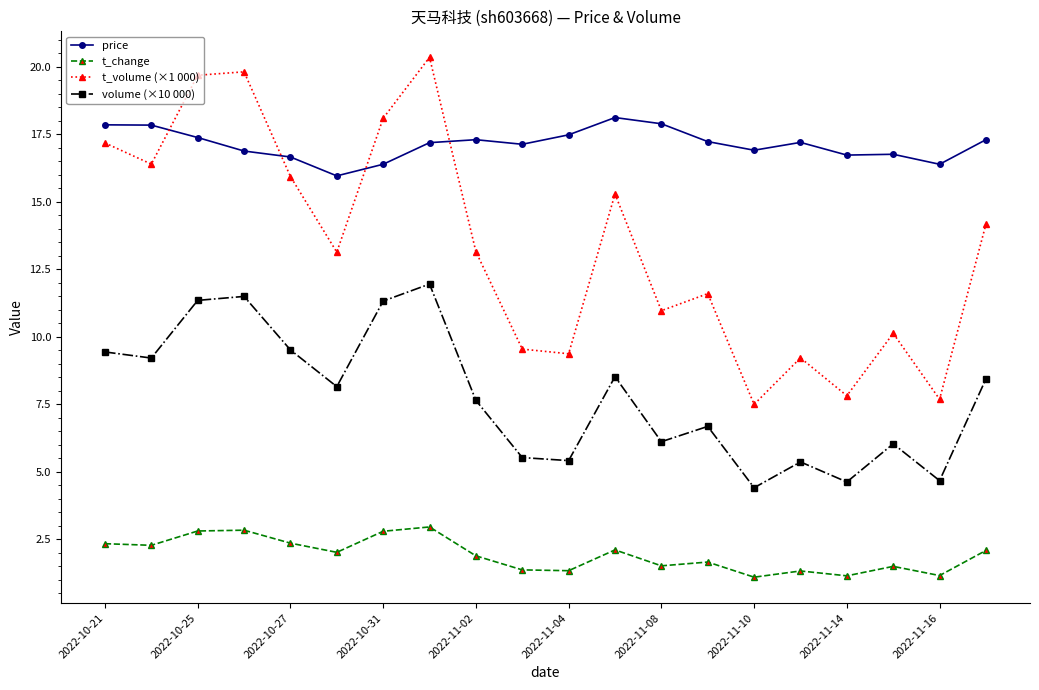

What are all the series names shown in the legend?

price, t_change, t_volume (×1 000), volume (×10 000)